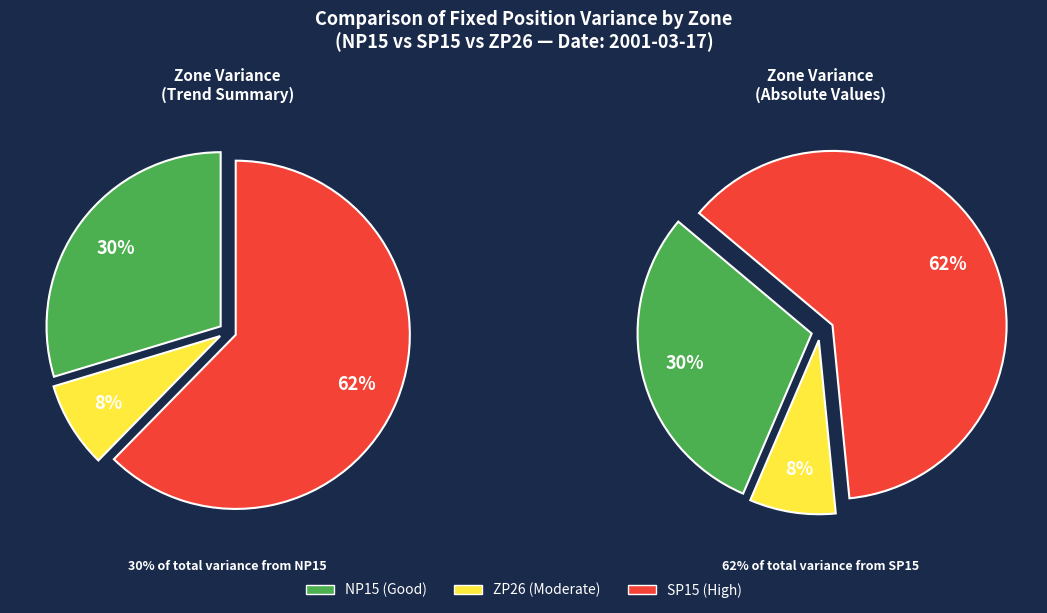

Is it true that NP15 is 30% of the pie?

True